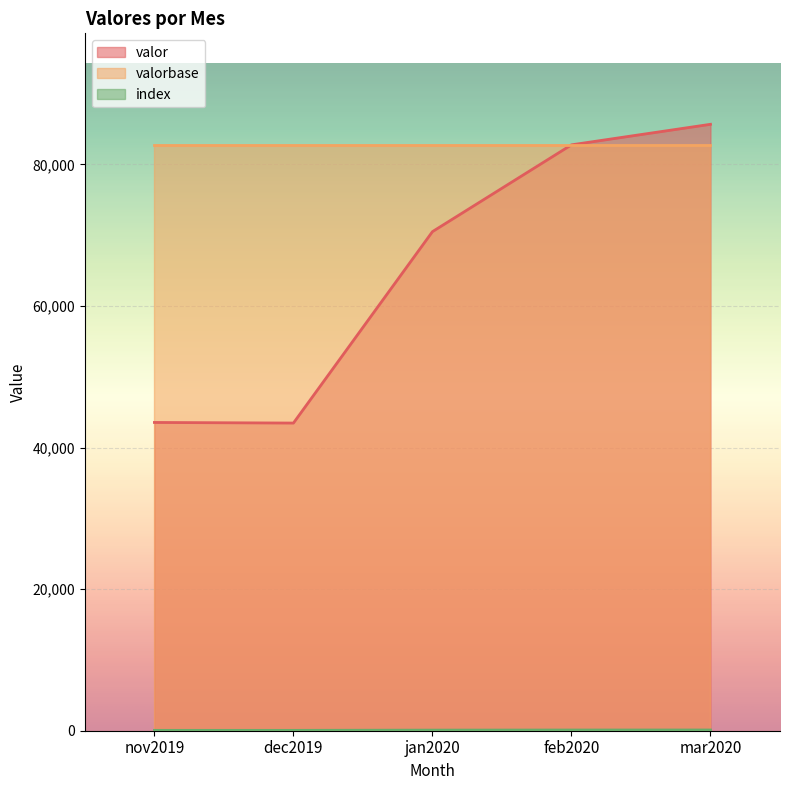

True or false: index and valor cross at least once.

False